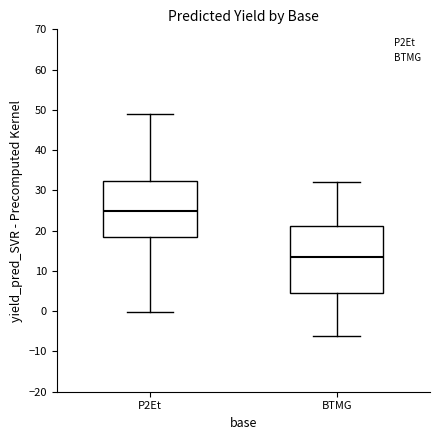

Reading left to right, read every box against the y-axis: the position of its median line, the range the box covers, and the ends of its whiskers. The values are not printed on the chart, so give them approximately, as read against the axis.

P2Et: median 25, box 18 to 32, whiskers 0 to 49
BTMG: median 14, box 5 to 21, whiskers -6 to 32